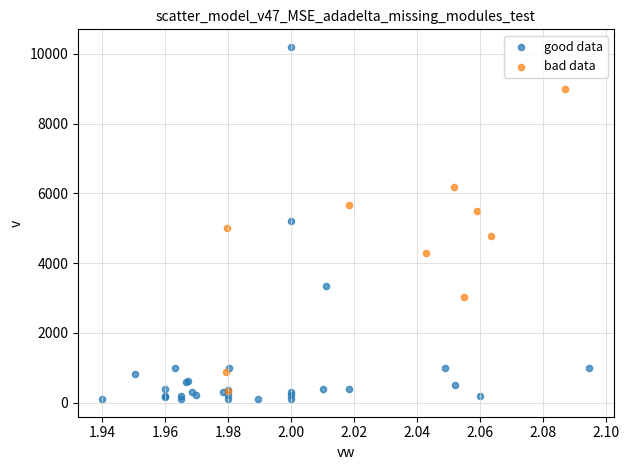

Which series has the largest Y range (max minus min)?

good data